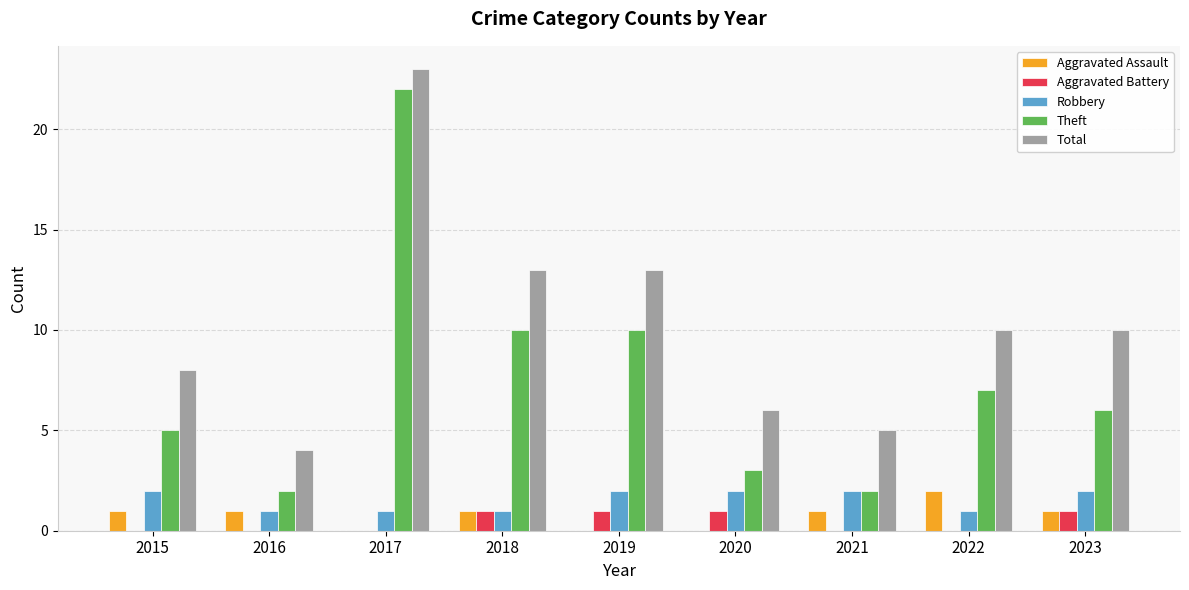

Is the value of Aggravated Battery at 2023 greater than the value of Theft at 2017?

No